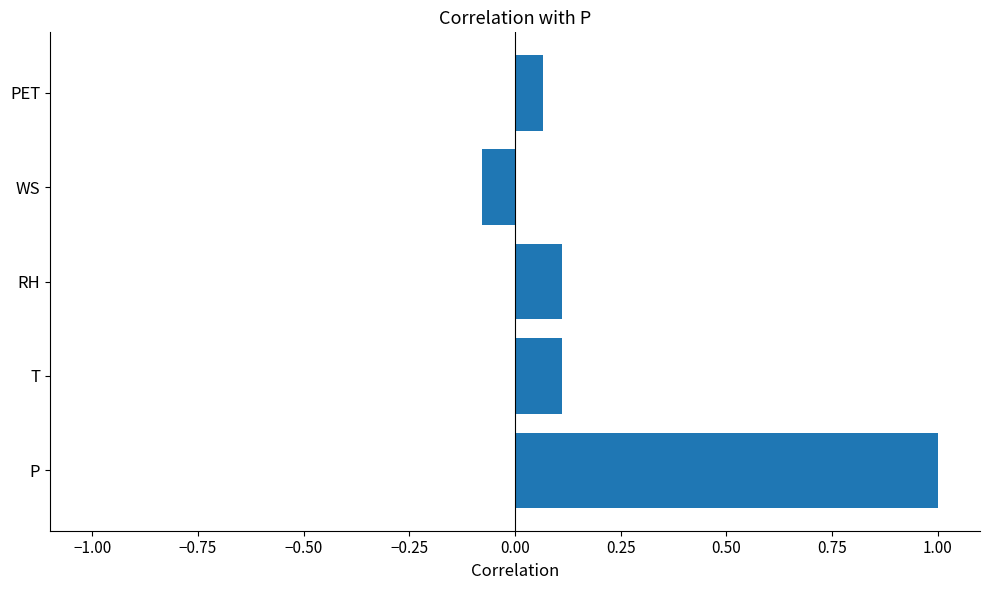

What is the difference between the maximum and minimum values?

1.1